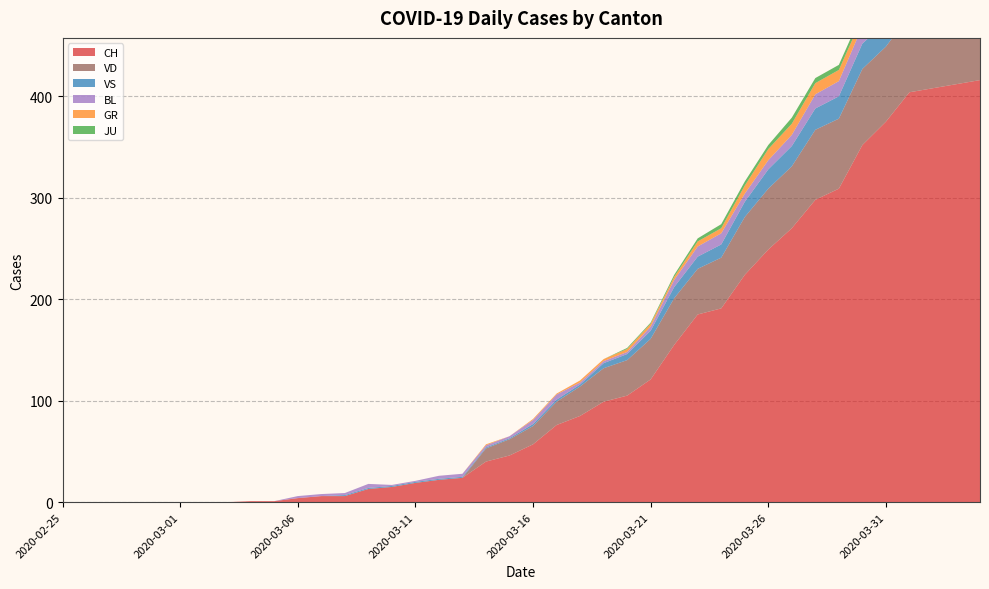

Reading left to right, what are all the values shown in this chart?

CH: 2020-02-25=0	2020-02-26=0	2020-02-27=0	2020-02-28=0	2020-02-29=0	2020-03-01=0	2020-03-02=0	2020-03-03=0	2020-03-04=1	2020-03-05=1	2020-03-06=4	2020-03-07=6	2020-03-08=6	2020-03-09=13	2020-03-10=15	2020-03-11=19	2020-03-12=22	2020-03-13=24	2020-03-14=40	2020-03-15=46	2020-03-16=57	2020-03-17=76	2020-03-18=85	2020-03-19=99	2020-03-20=105	2020-03-21=121	2020-03-22=155	2020-03-23=185	2020-03-24=191	2020-03-25=224	2020-03-26=249	2020-03-27=270	2020-03-28=298	2020-03-29=309	2020-03-30=352	2020-03-31=375	2020-04-01=404	2020-04-02=408	2020-04-03=412	2020-04-04=416
GR: 2020-02-25=0	2020-02-26=0	2020-02-27=0	2020-02-28=0	2020-02-29=0	2020-03-01=0	2020-03-02=0	2020-03-03=0	2020-03-04=0	2020-03-05=0	2020-03-06=0	2020-03-07=0	2020-03-08=0	2020-03-09=0	2020-03-10=0	2020-03-11=0	2020-03-12=0	2020-03-13=0	2020-03-14=1	2020-03-15=0	2020-03-16=1	2020-03-17=1	2020-03-18=2	2020-03-19=2	2020-03-20=3	2020-03-21=3	2020-03-22=3	2020-03-23=5	2020-03-24=5	2020-03-25=8	2020-03-26=11	2020-03-27=11	2020-03-28=11	2020-03-29=11	2020-03-30=9	2020-03-31=10	2020-04-01=11	2020-04-02=11	2020-04-03=10	2020-04-04=10
JU: 2020-02-25=0	2020-02-26=0	2020-02-27=0	2020-02-28=0	2020-02-29=0	2020-03-01=0	2020-03-02=0	2020-03-03=0	2020-03-04=0	2020-03-05=0	2020-03-06=0	2020-03-07=0	2020-03-08=0	2020-03-09=0	2020-03-10=0	2020-03-11=0	2020-03-12=0	2020-03-13=0	2020-03-14=0	2020-03-15=0	2020-03-16=0	2020-03-17=0	2020-03-18=0	2020-03-19=0	2020-03-20=1	2020-03-21=1	2020-03-22=2	2020-03-23=3	2020-03-24=4	2020-03-25=4	2020-03-26=4	2020-03-27=6	2020-03-28=5	2020-03-29=5	2020-03-30=5	2020-03-31=5	2020-04-01=5	2020-04-02=3	2020-04-03=3	2020-04-04=3
VS: 2020-02-25=0	2020-02-26=0	2020-02-27=0	2020-02-28=0	2020-02-29=0	2020-03-01=0	2020-03-02=0	2020-03-03=0	2020-03-04=0	2020-03-05=0	2020-03-06=0	2020-03-07=0	2020-03-08=1	2020-03-09=1	2020-03-10=1	2020-03-11=1	2020-03-12=1	2020-03-13=1	2020-03-14=1	2020-03-15=1	2020-03-16=2	2020-03-17=2	2020-03-18=2	2020-03-19=5	2020-03-20=6	2020-03-21=8	2020-03-22=11	2020-03-23=12	2020-03-24=13	2020-03-25=15	2020-03-26=19	2020-03-27=20	2020-03-28=21	2020-03-29=22	2020-03-30=25	2020-03-31=24	2020-04-01=26	2020-04-02=28	2020-04-03=26	2020-04-04=28
BL: 2020-02-25=0	2020-02-26=0	2020-02-27=0	2020-02-28=0	2020-02-29=0	2020-03-01=0	2020-03-02=0	2020-03-03=0	2020-03-04=0	2020-03-05=0	2020-03-06=2	2020-03-07=2	2020-03-08=2	2020-03-09=4	2020-03-10=1	2020-03-11=1	2020-03-12=3	2020-03-13=3	2020-03-14=2	2020-03-15=2	2020-03-16=4	2020-03-17=5	2020-03-18=2	2020-03-19=2	2020-03-20=2	2020-03-21=4	2020-03-22=7	2020-03-23=10	2020-03-24=11	2020-03-25=8	2020-03-26=9	2020-03-27=11	2020-03-28=14	2020-03-29=15	2020-03-30=17	2020-03-31=18	2020-04-01=17	2020-04-02=18	2020-04-03=18	2020-04-04=19
VD: 2020-02-25=0	2020-02-26=0	2020-02-27=0	2020-02-28=0	2020-02-29=0	2020-03-01=0	2020-03-02=0	2020-03-03=0	2020-03-04=0	2020-03-05=0	2020-03-06=0	2020-03-07=0	2020-03-08=0	2020-03-09=0	2020-03-10=0	2020-03-11=0	2020-03-12=0	2020-03-13=0	2020-03-14=13	2020-03-15=16	2020-03-16=18	2020-03-17=23	2020-03-18=29	2020-03-19=33	2020-03-20=35	2020-03-21=40	2020-03-22=46	2020-03-23=45	2020-03-24=50	2020-03-25=57	2020-03-26=60	2020-03-27=61	2020-03-28=69	2020-03-29=69	2020-03-30=75	2020-03-31=74	2020-04-01=76	2020-04-02=75	2020-04-03=75	2020-04-04=72